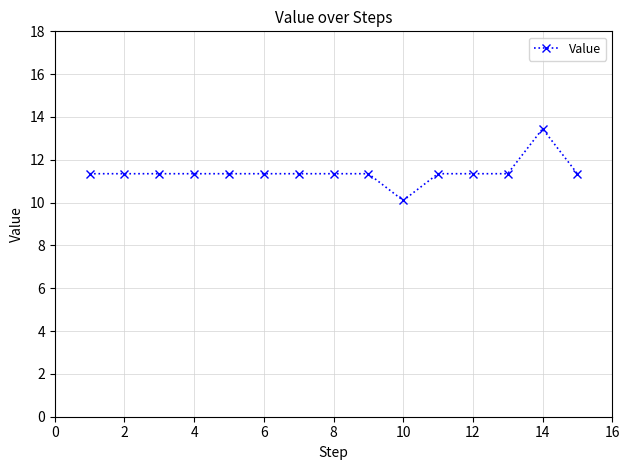

How many lines are shown in the chart?

1